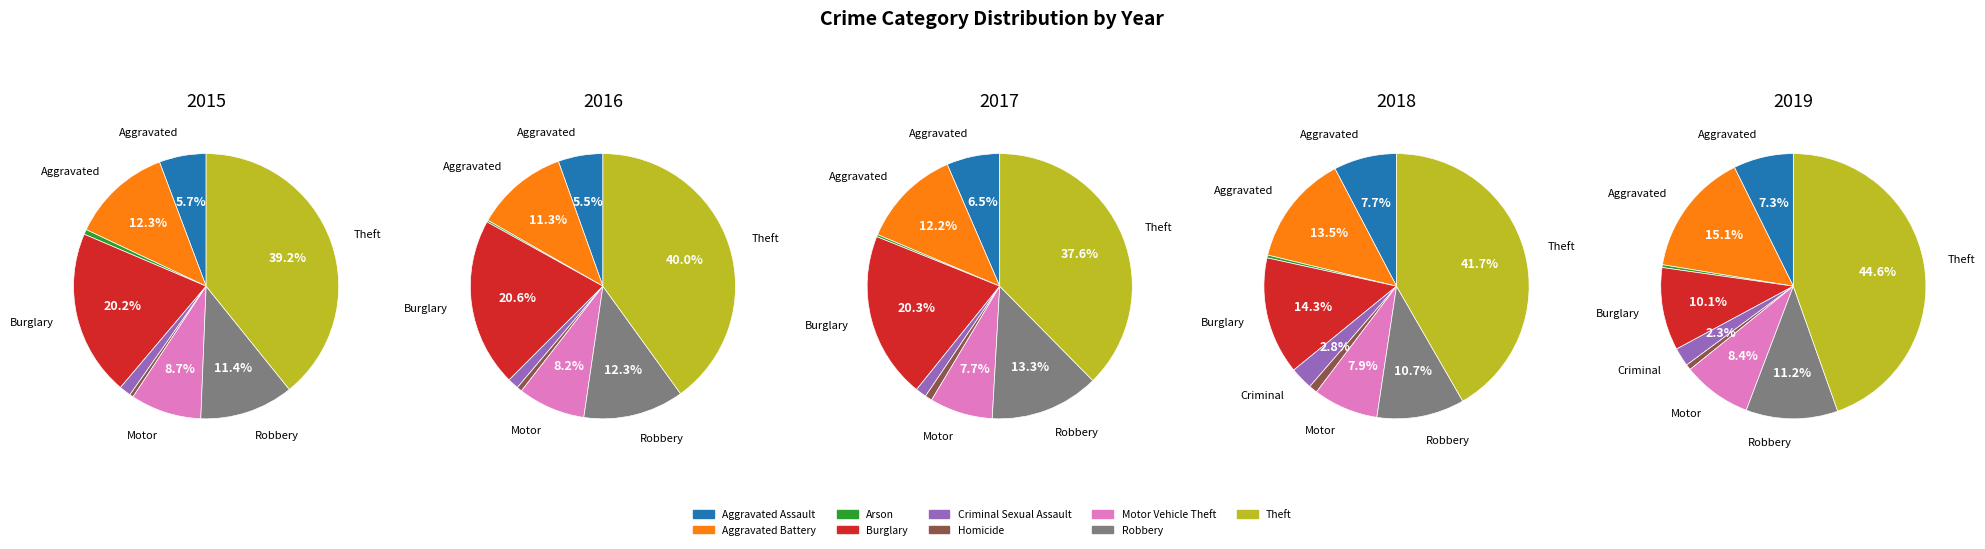

Which slice is the smallest?

Arson